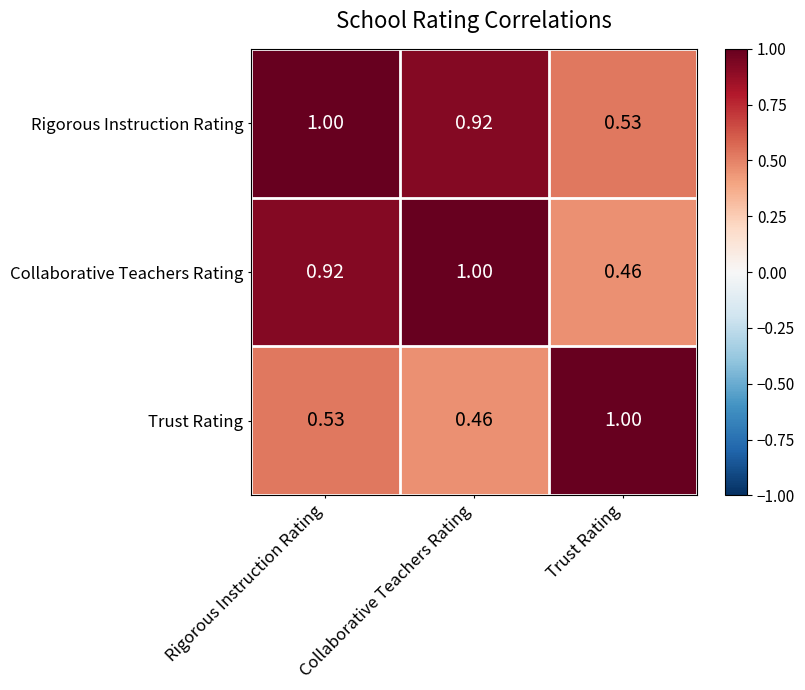

List the labels in order of Collaborative Teachers Rating value, smallest first.

Trust Rating, Rigorous Instruction Rating, Collaborative Teachers Rating